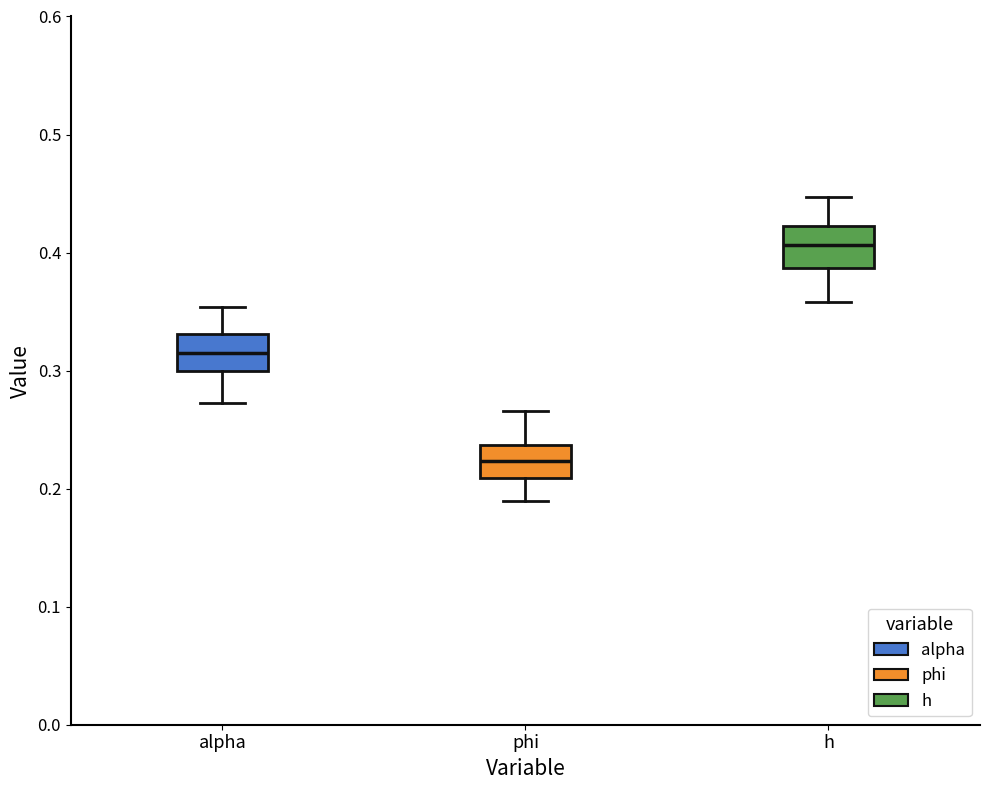

Which box's median line is the highest?

h